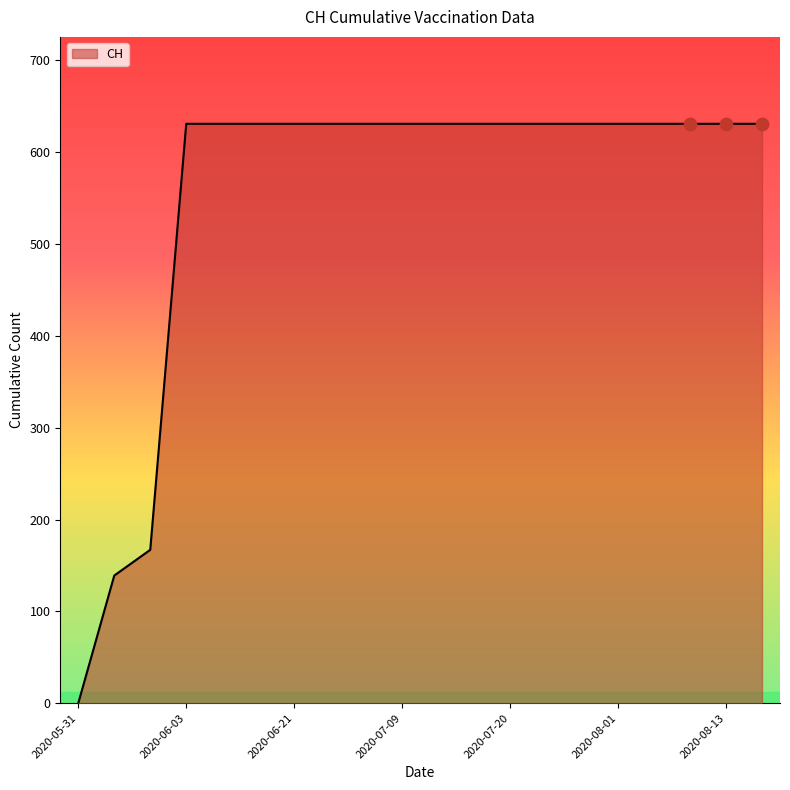

What is the greatest value displayed?

631